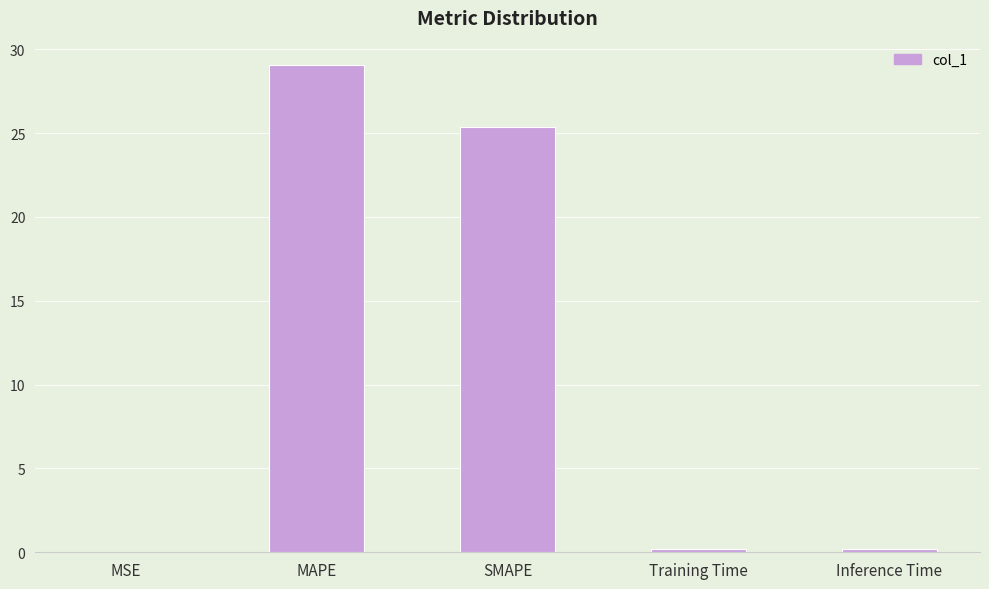

What is the maximum value shown in the chart?

29.1